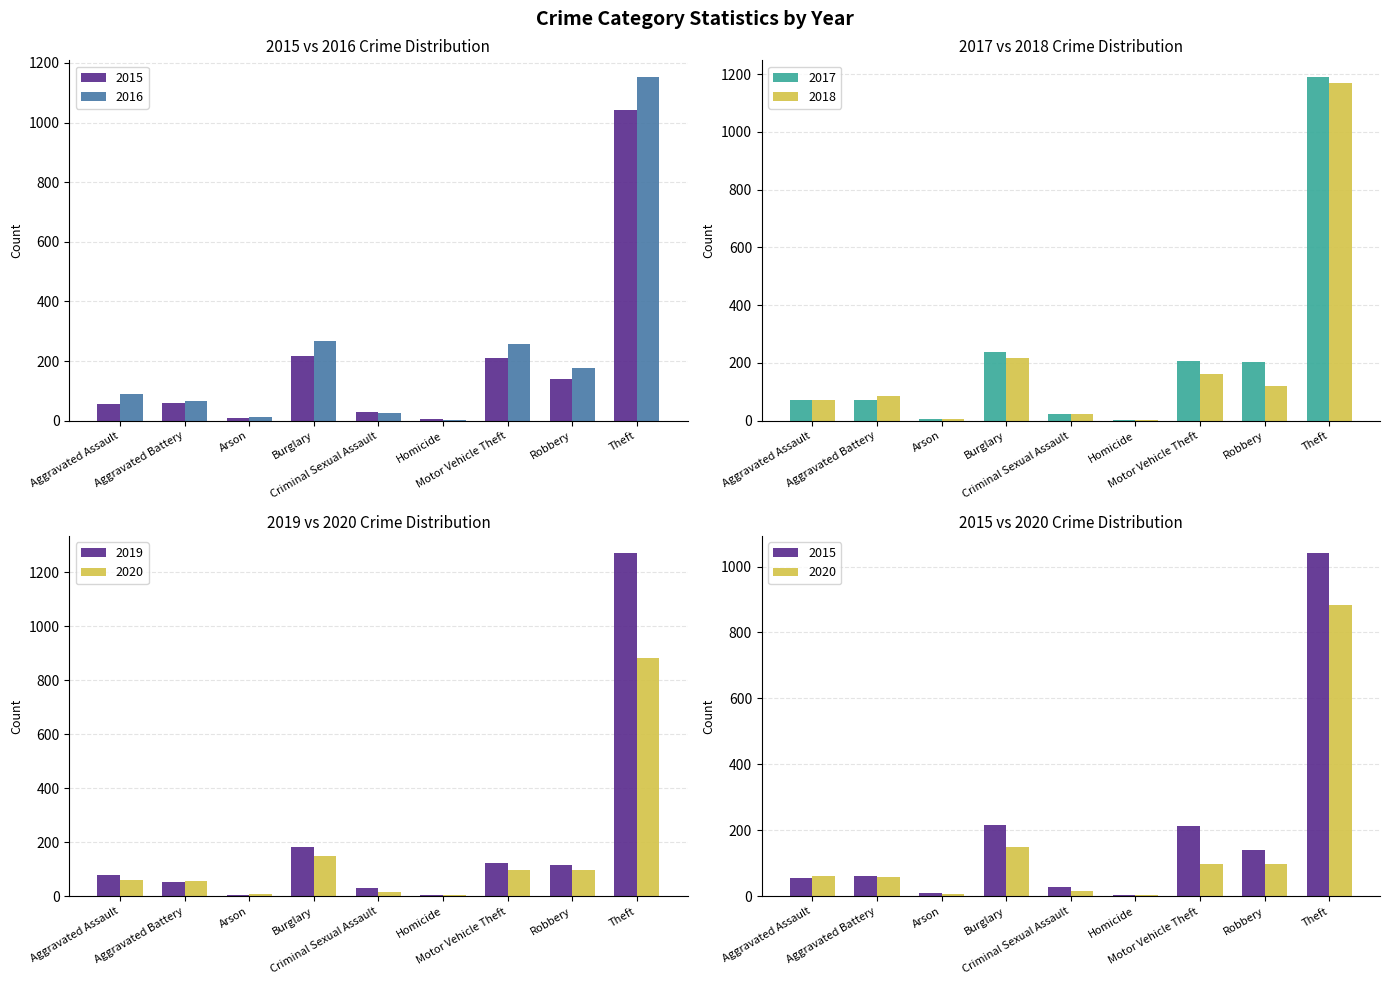

What is the sum of the 2019 values at Burglary and Theft?

1454